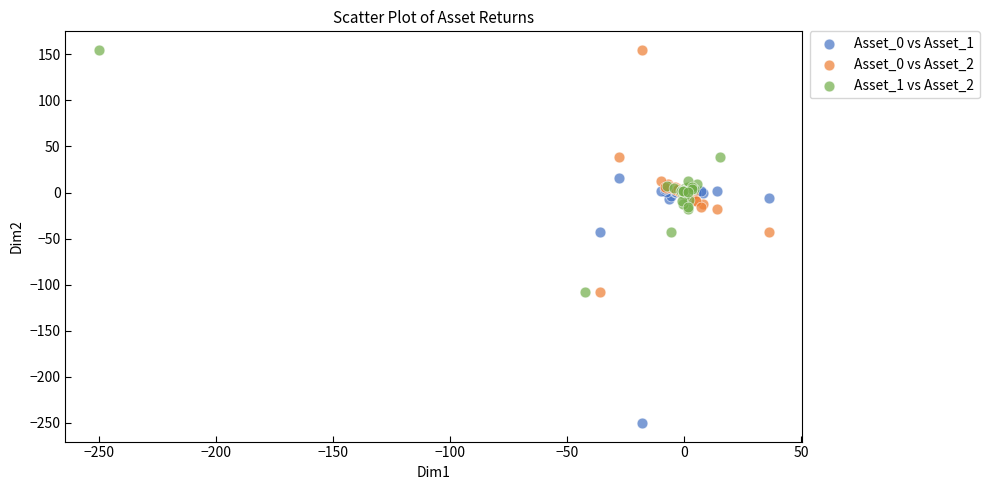

Which series contains the lowest Y value?

Asset_0 vs Asset_1